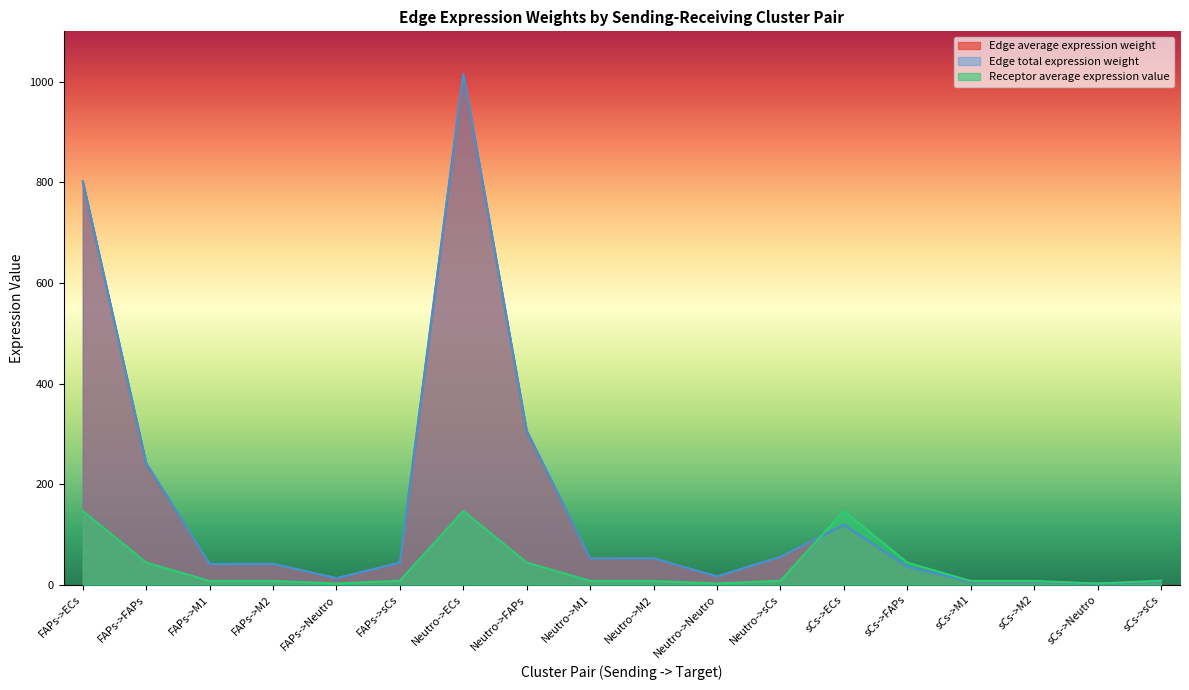

True or false: Receptor average expression value and Edge total expression weight cross at least once.

True